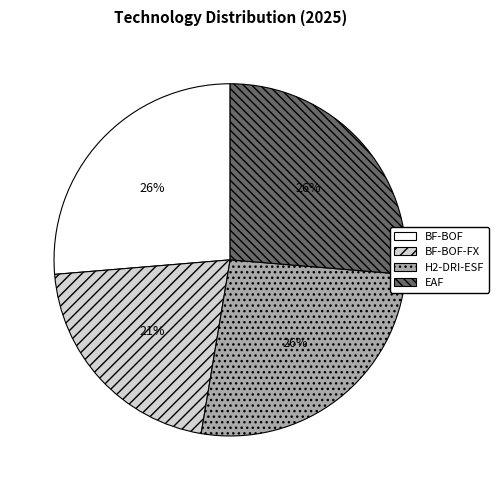

To the nearest percent, what is the difference between the largest and smallest slice percentages?

5%